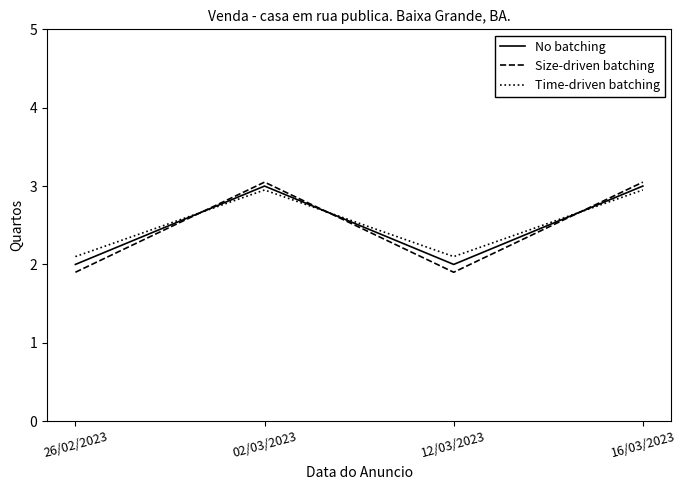

What is the smallest value displayed?

1.9